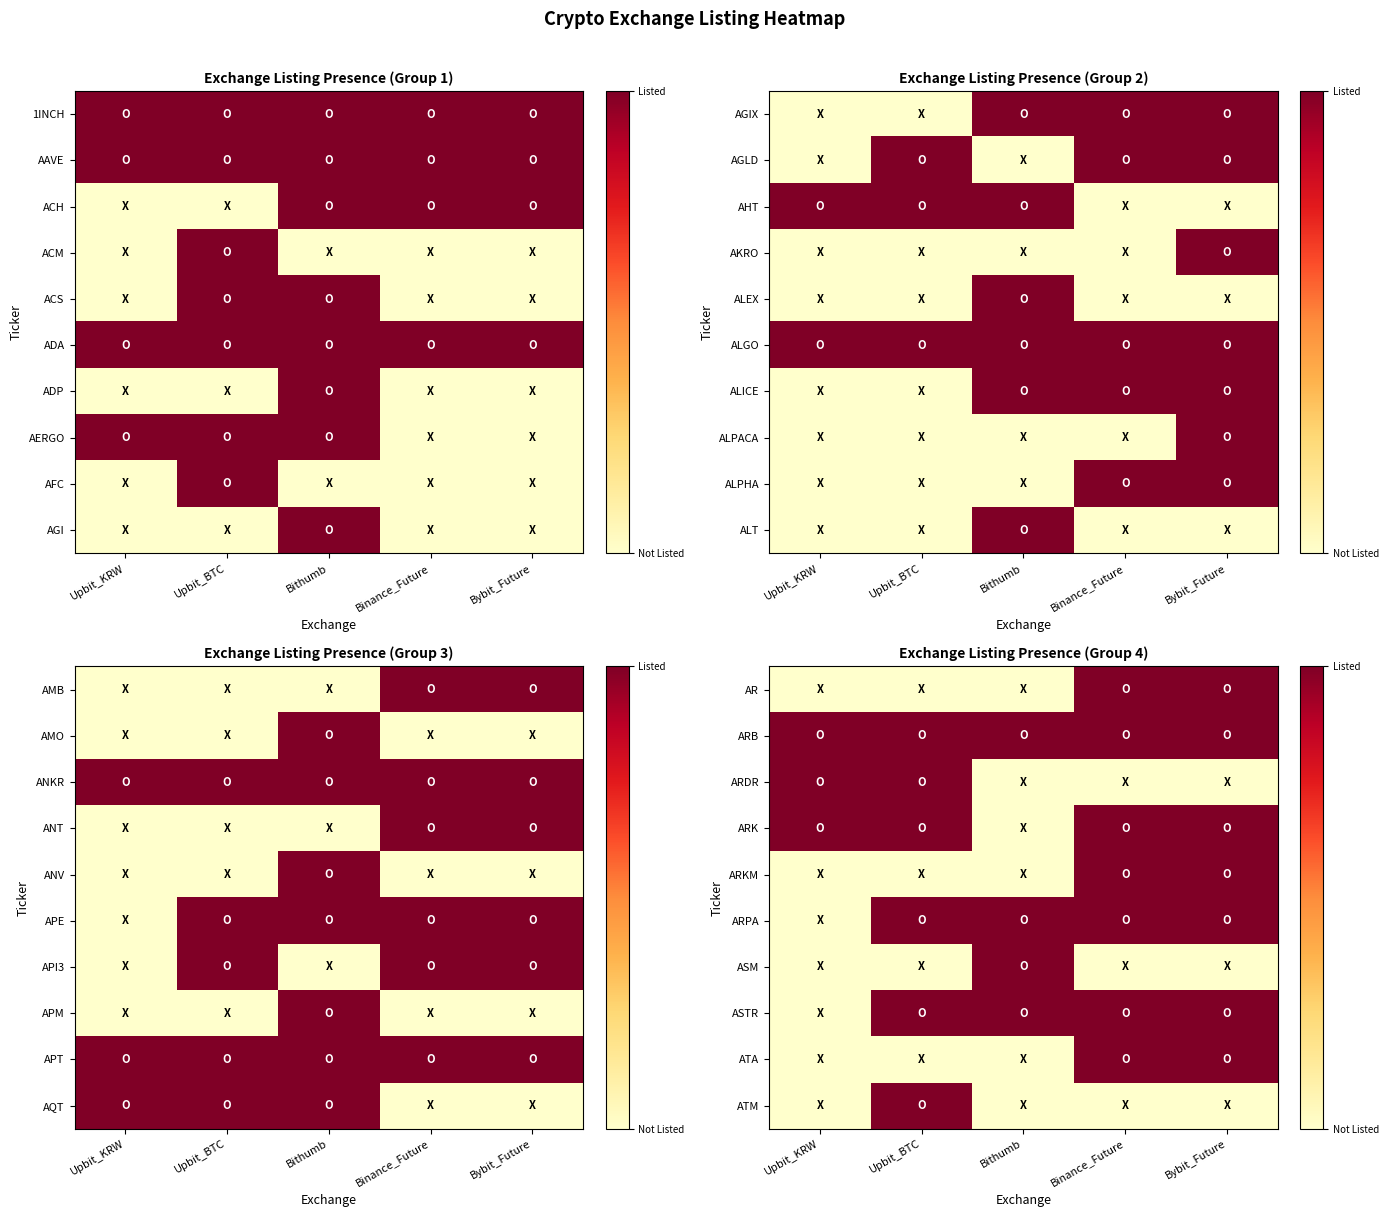

Rank the series at Bybit_Future from highest to lowest value.

AR, ARB, ARK, ARKM, ARPA, ASTR, ATA, ARDR, ASM, ATM